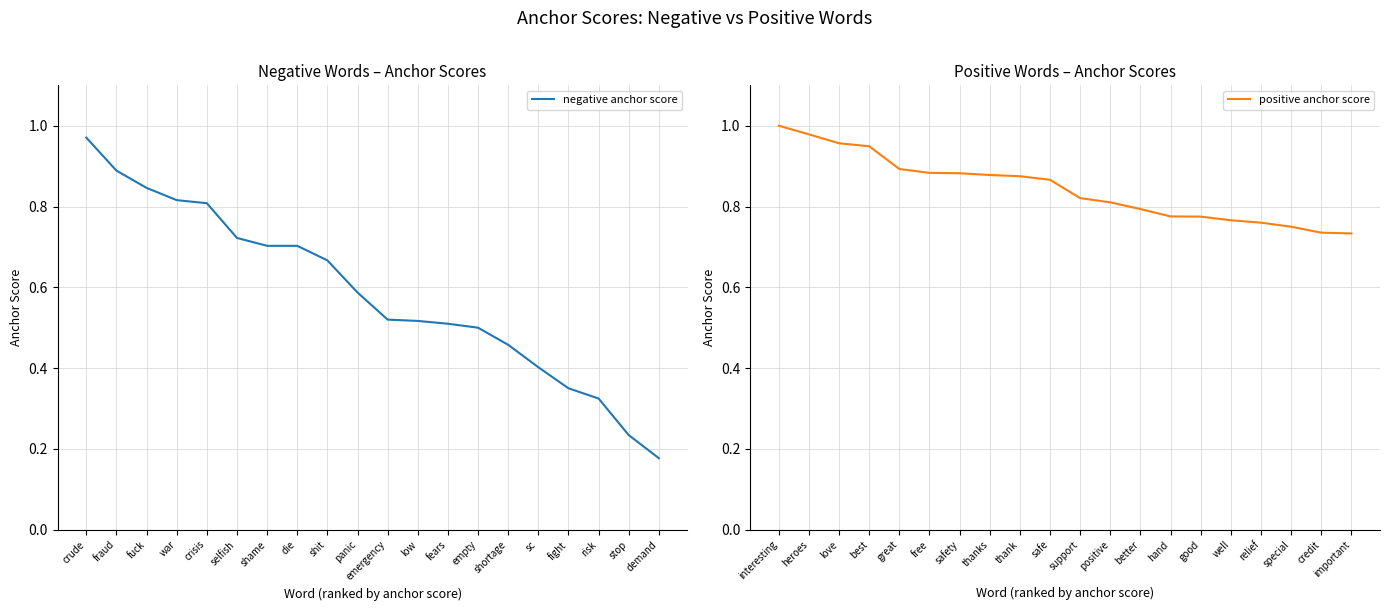

Where is negative anchor score nearest to the value 0?

demand